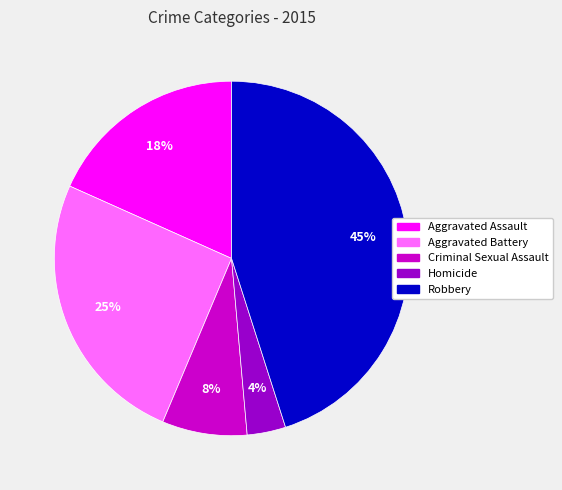

Is Robbery the majority of the pie?

No